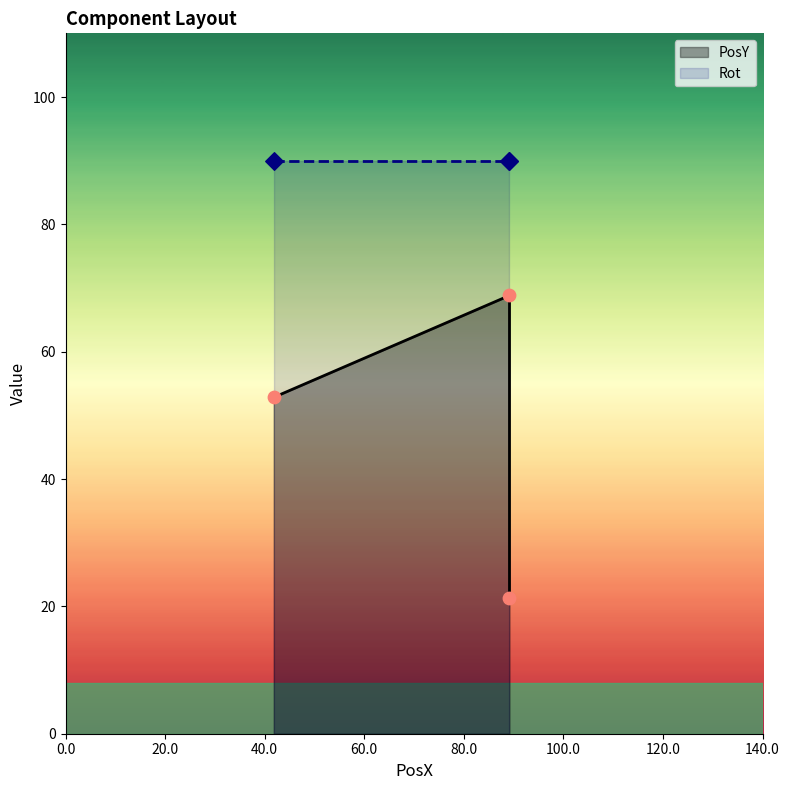

Which series has the largest total across all categories?

Rot